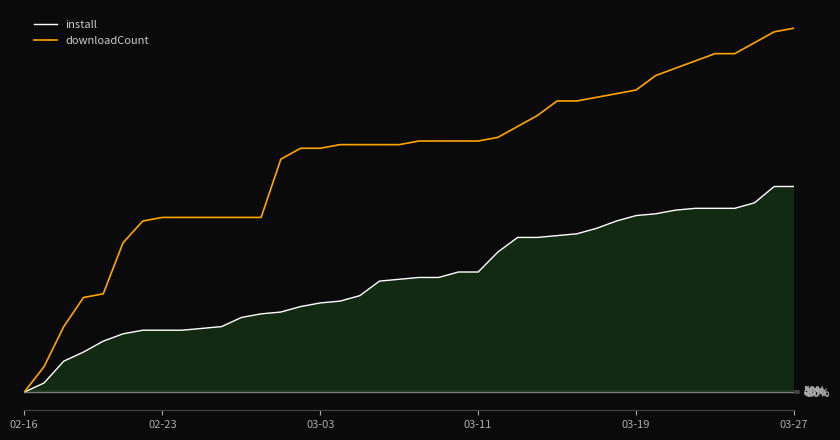

What is the difference between the second highest and second lowest values in the install series?

5400